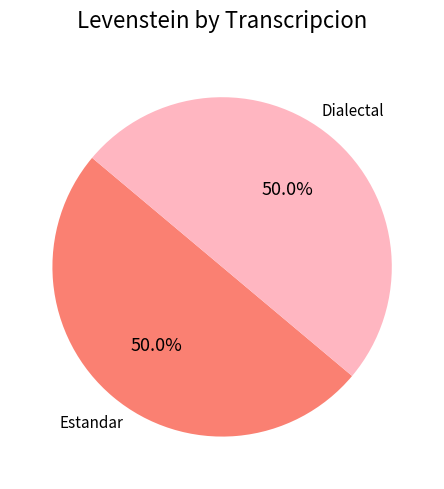

How much of the chart is everything except Estandar?

50.0%